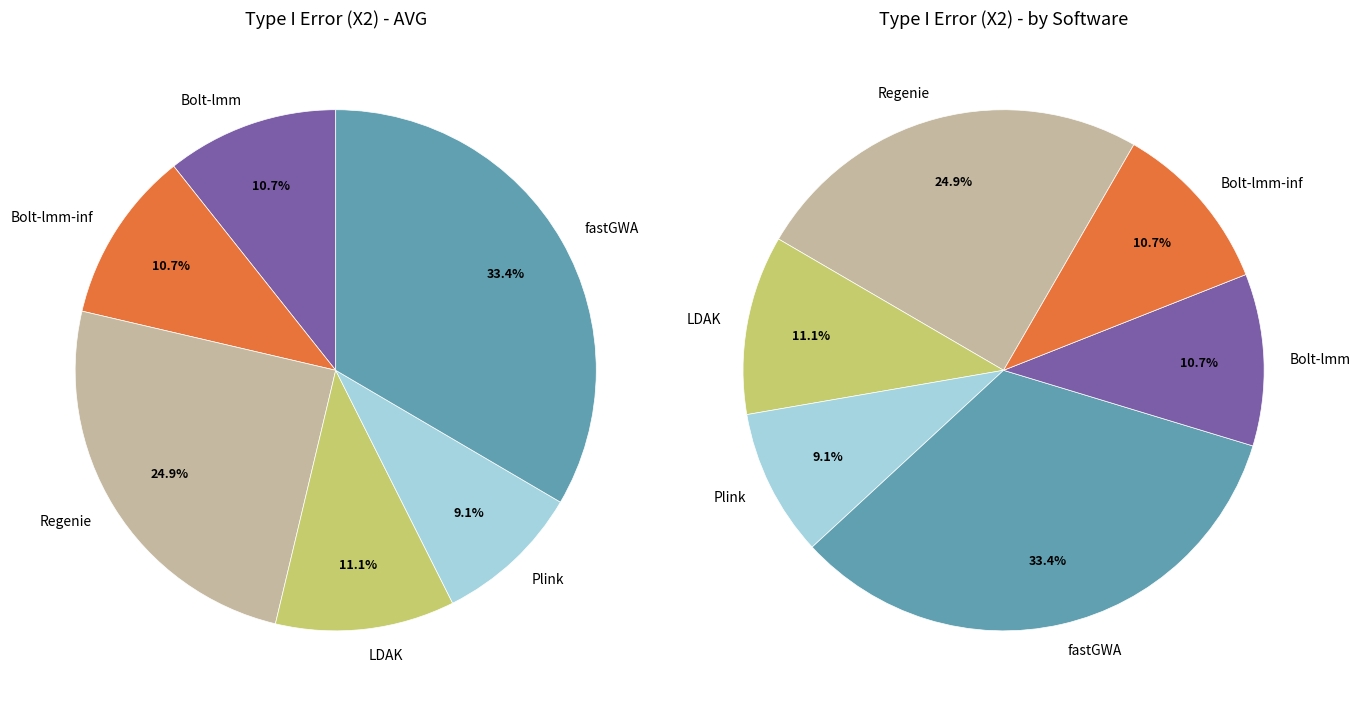

What is the smallest slice in the pie chart?

Plink